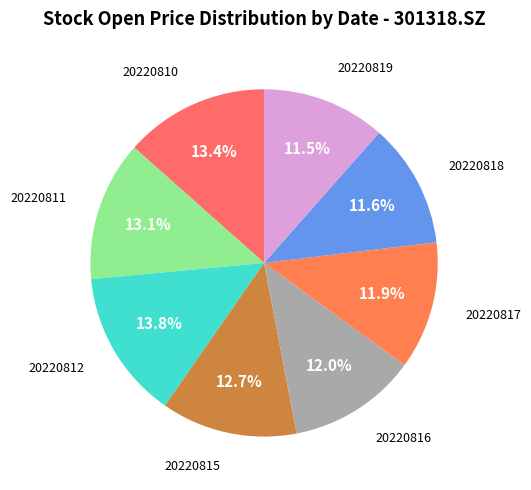

What percentage is NOT represented by 20220819?

88.5%